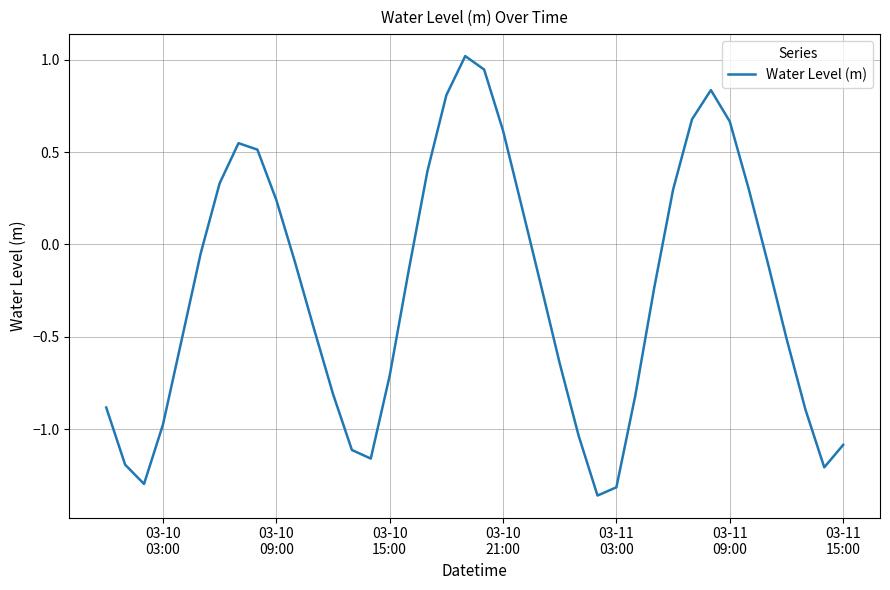

What is the maximum value shown in the chart?

1.0